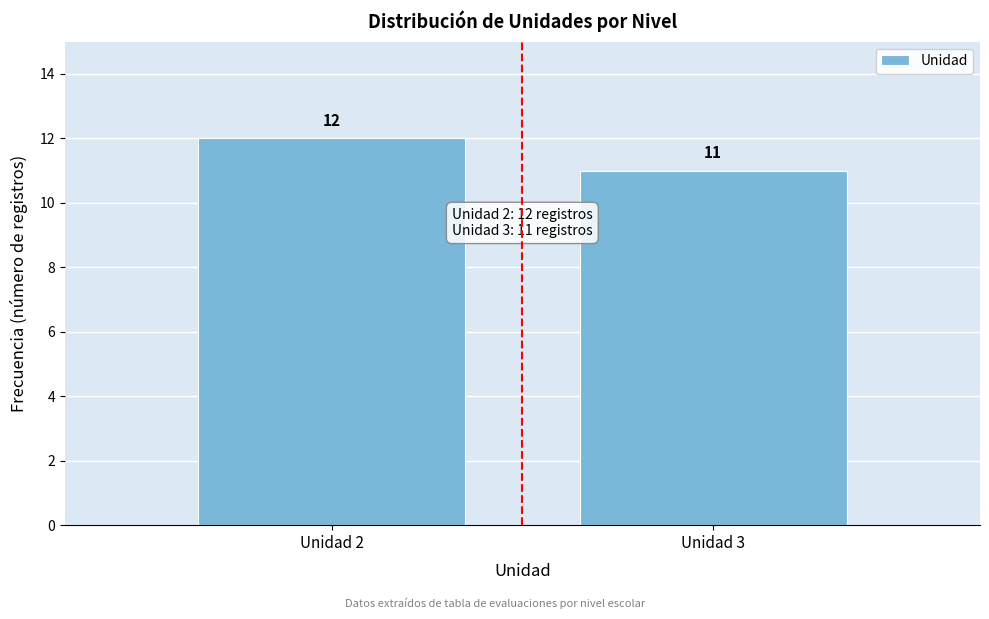

Reading left to right, transcribe all the data shown in this chart.

Unidad 2=12	Unidad 3=11